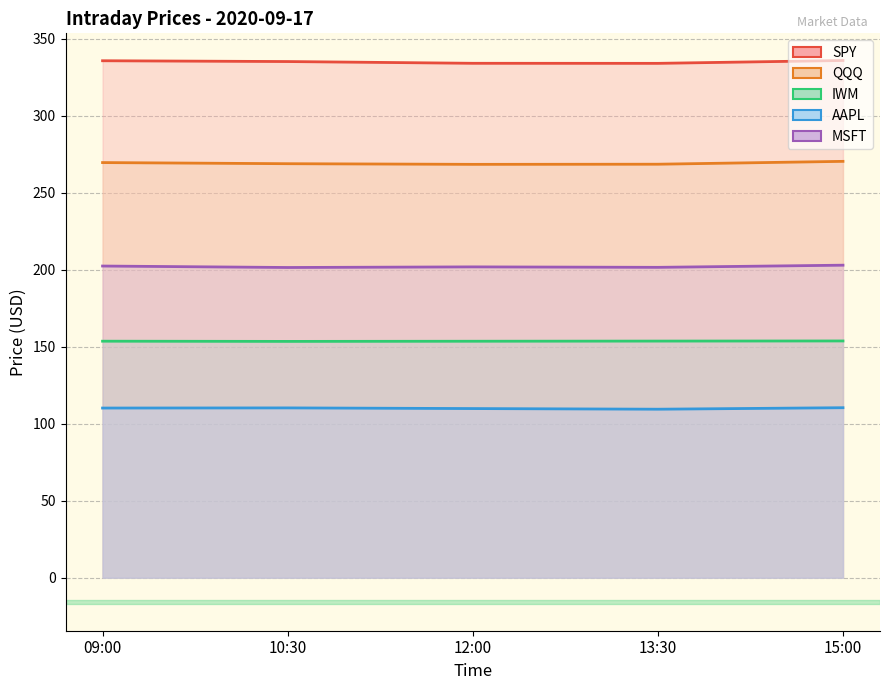

What is the difference between the highest and lowest values at 15:00?

225.5